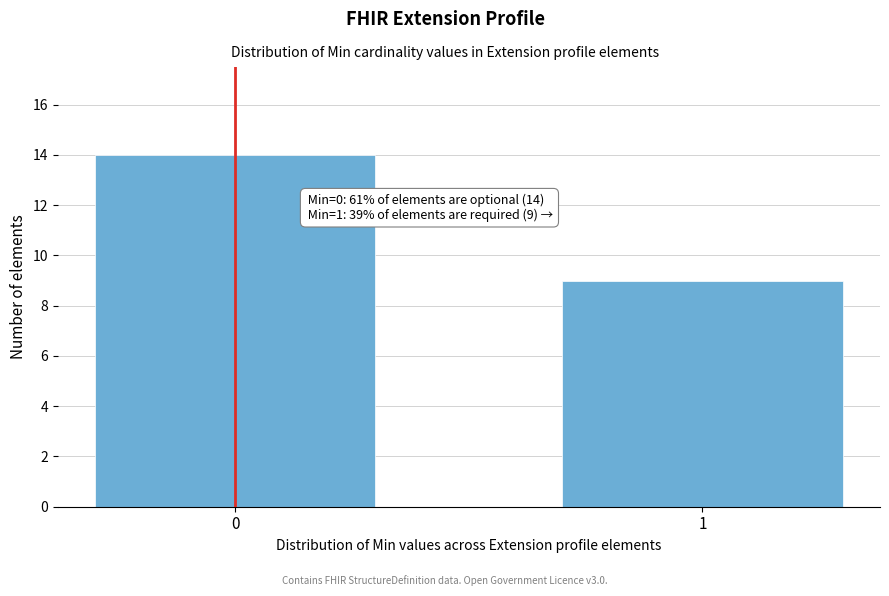

Reading left to right, list all the values displayed in this chart.

0=14	1=9